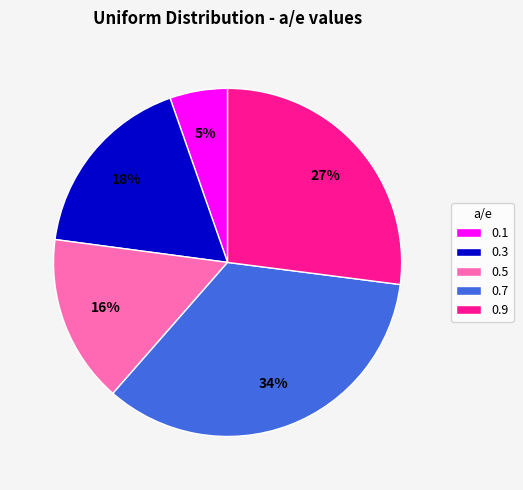

Combined, do 0.7 and 0.3 account for over 50%?

Yes